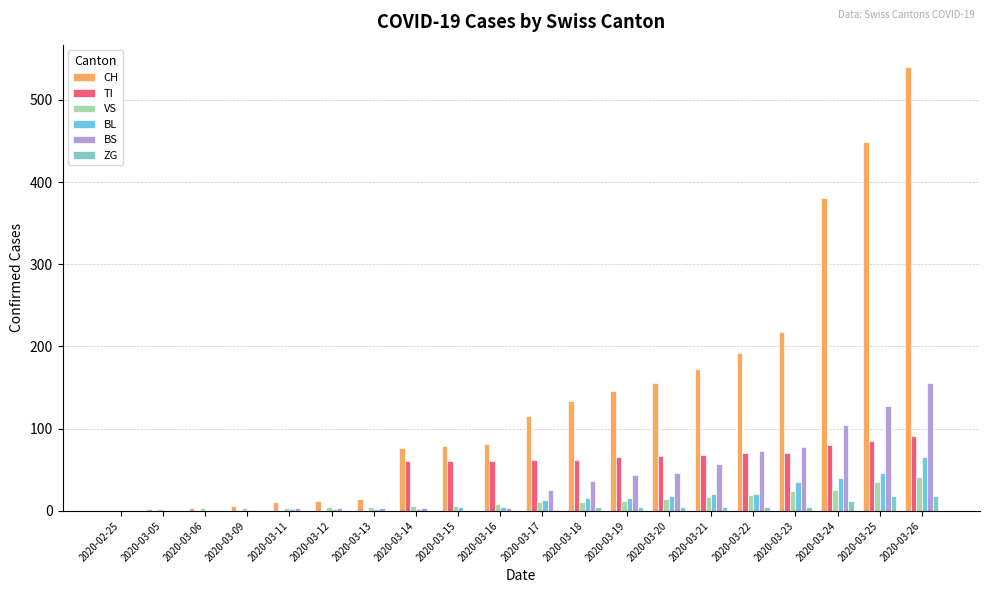

What is the difference between the maximum and minimum values in the TI series?

91